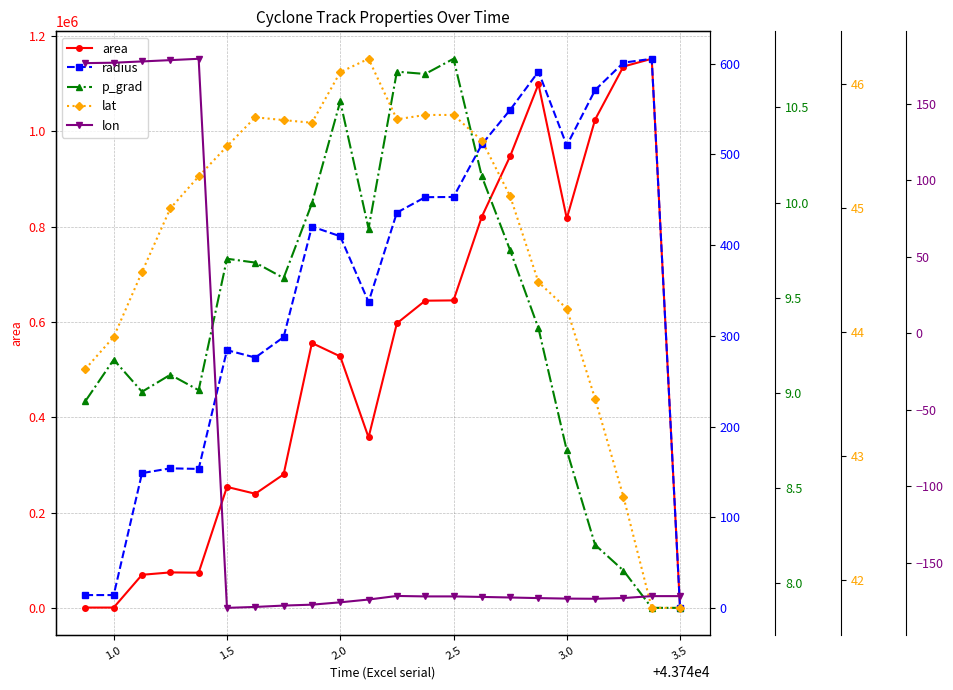

Rank the series by their maximum value, from lowest to highest.

p_grad, lat, lon, radius, area